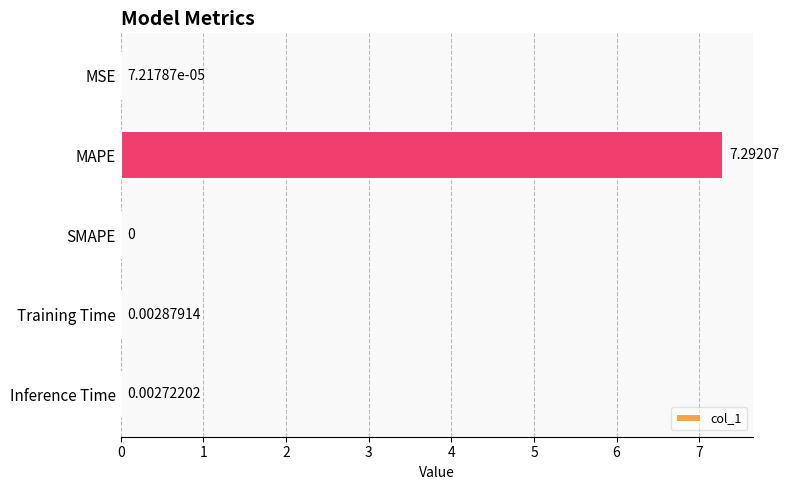

At which label is the value closest to 3?

Training Time